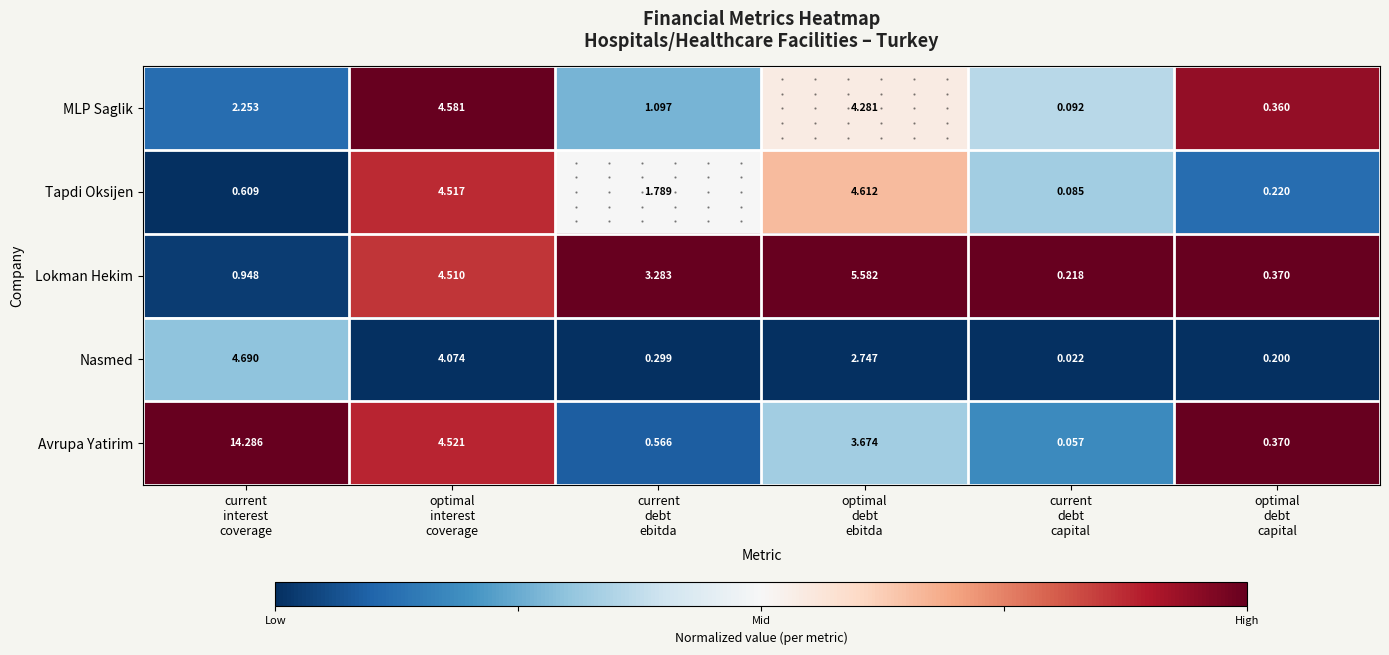

Which series has the largest total across all categories?

Avrupa Yatirim